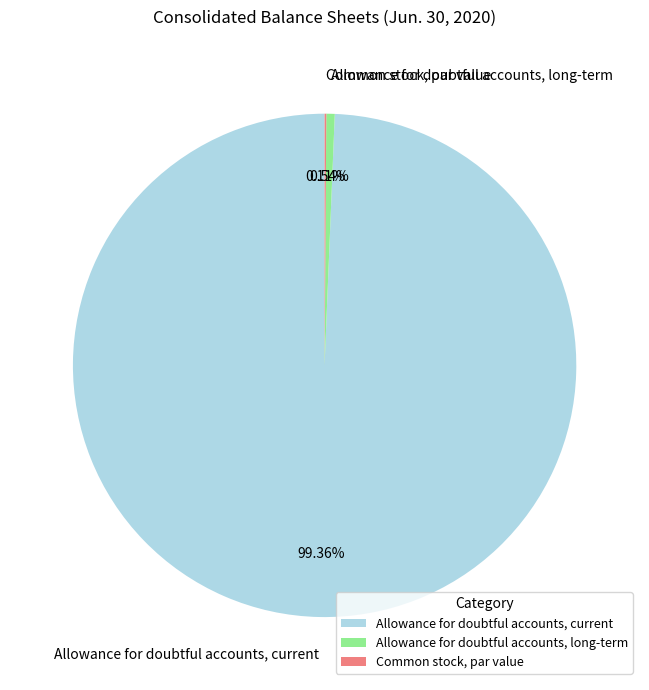

What percentage is the Allowance for doubtful accounts, long-term slice, to the nearest percent?

1%